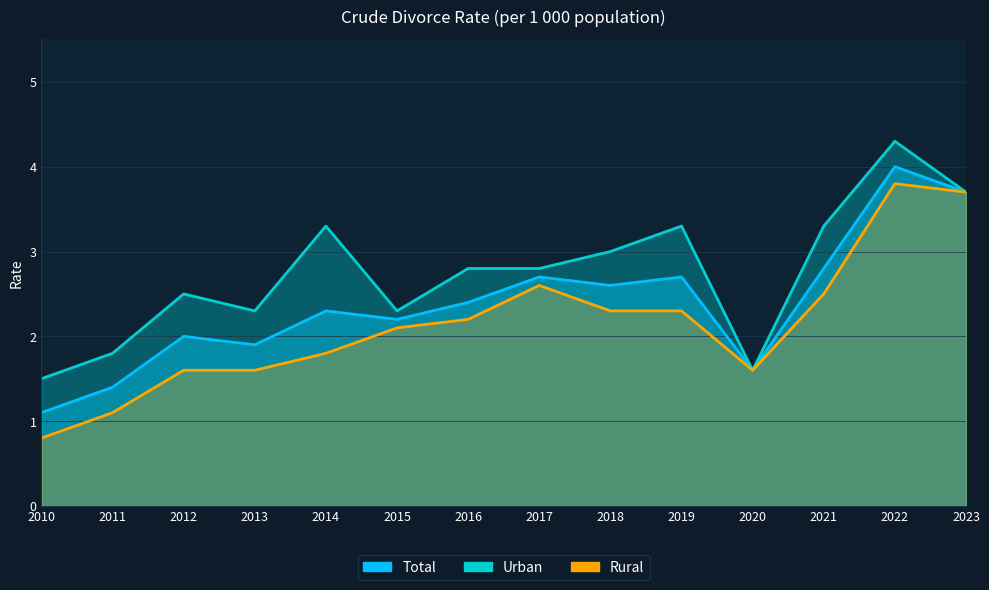

Does the chart display data point markers on the line(s)?

No